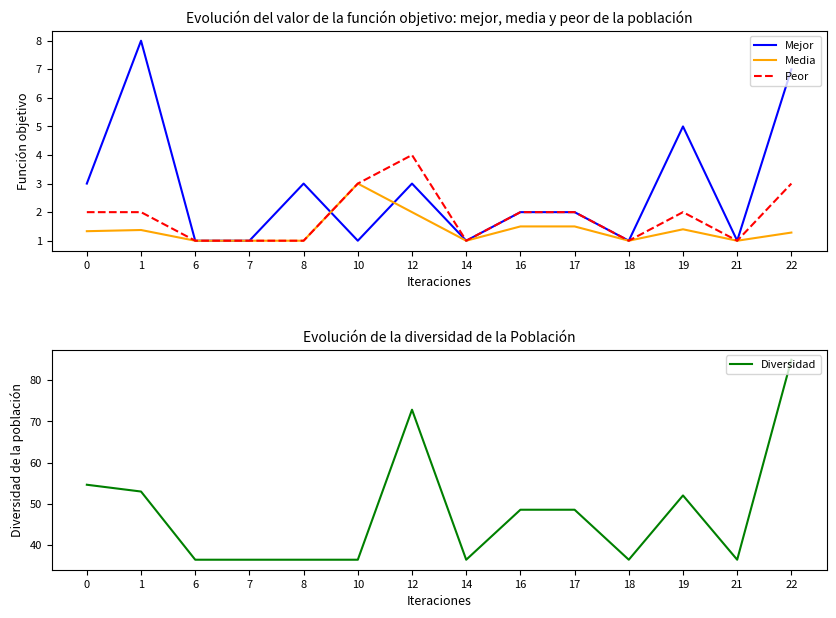

At which category does Peor reach its first local peak?

12